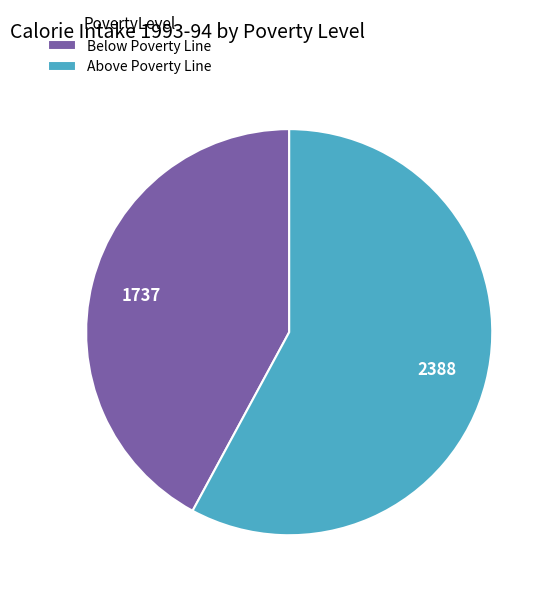

Approximately how many times larger is the value at Below Poverty Line compared to Above Poverty Line?

0.7